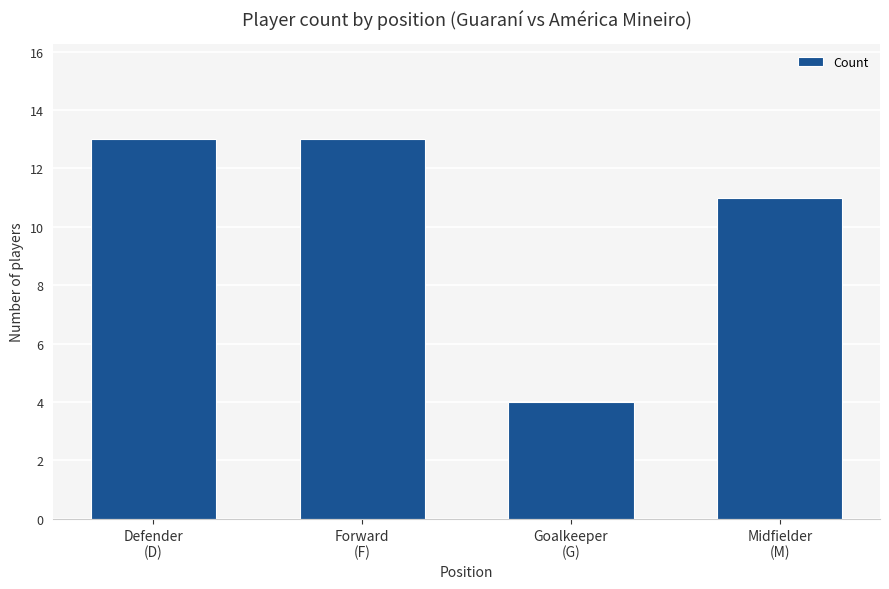

What is the difference between the second highest and second lowest values?

2